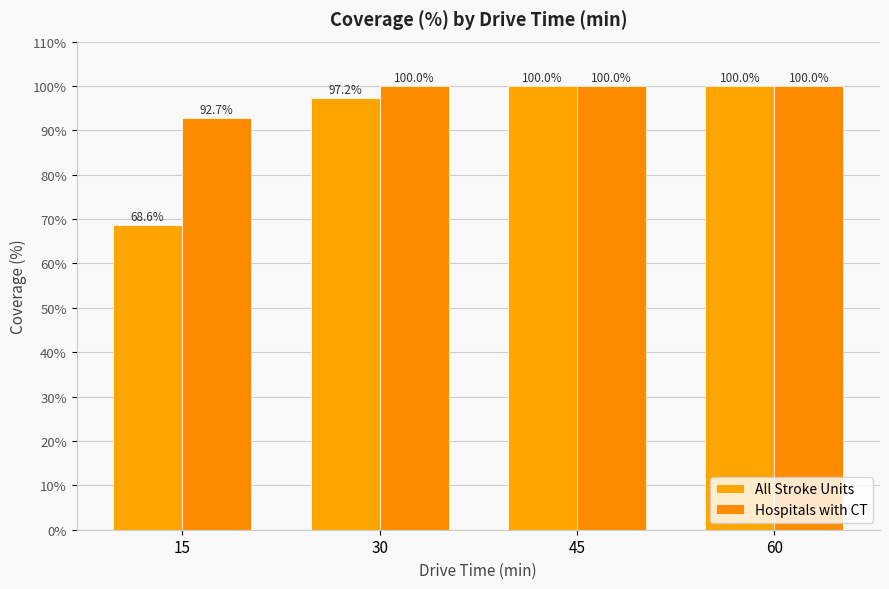

Reading left to right, what are all the values shown in this chart?

All Stroke Units: 68.6	97.2	100.0	100.0
Hospitals with CT: 92.7	100.0	100.0	100.0